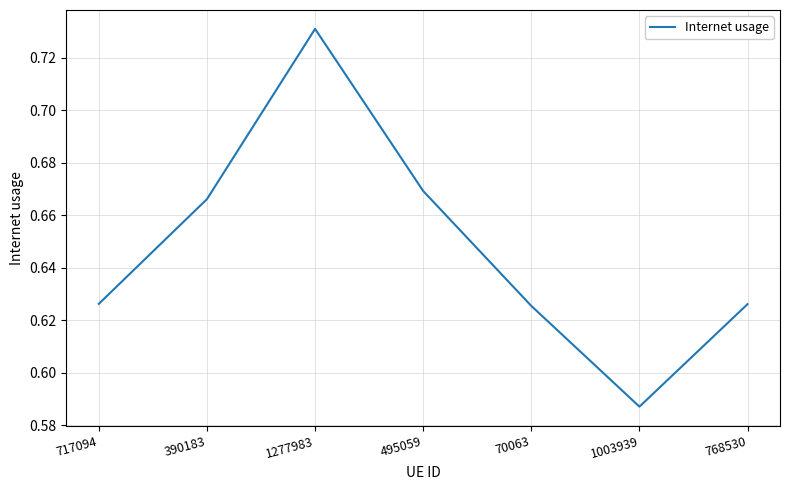

Where is the data nearest to the value 0?

1003939